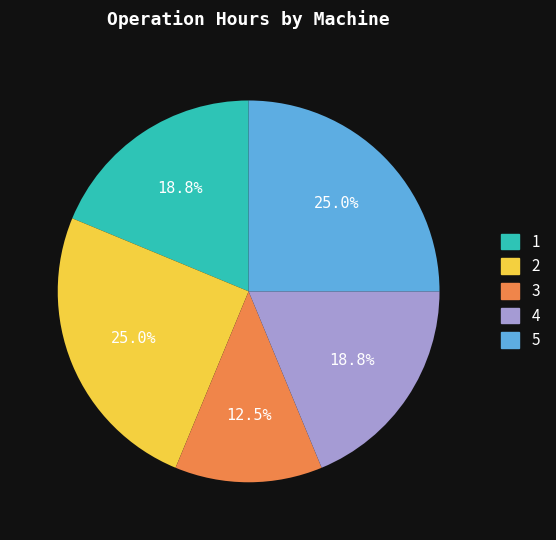

What percentage is the 4 slice, to the nearest percent?

19%